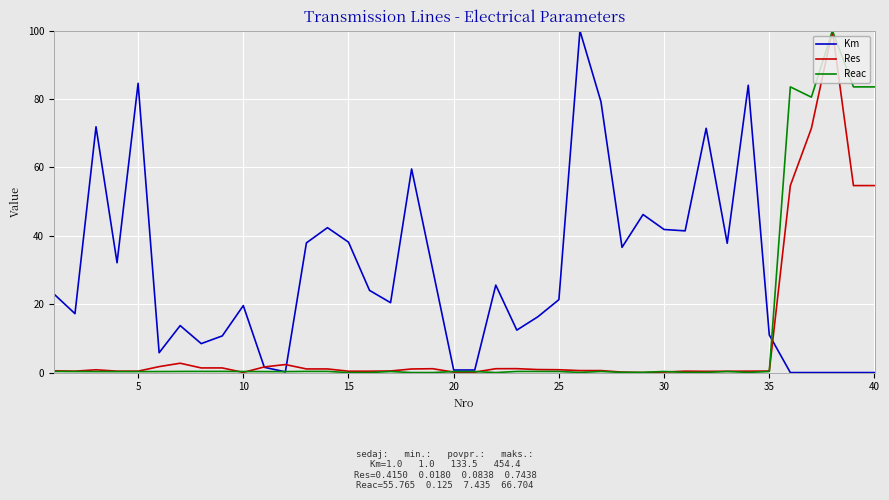

What is the maximum value for Km?

100.0